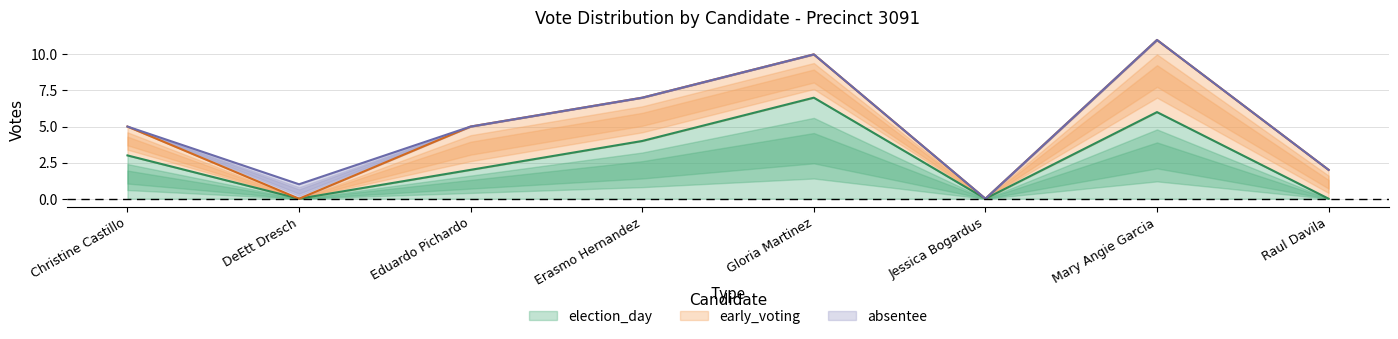

Where is the first local minimum for election_day?

DeEtt Dresch